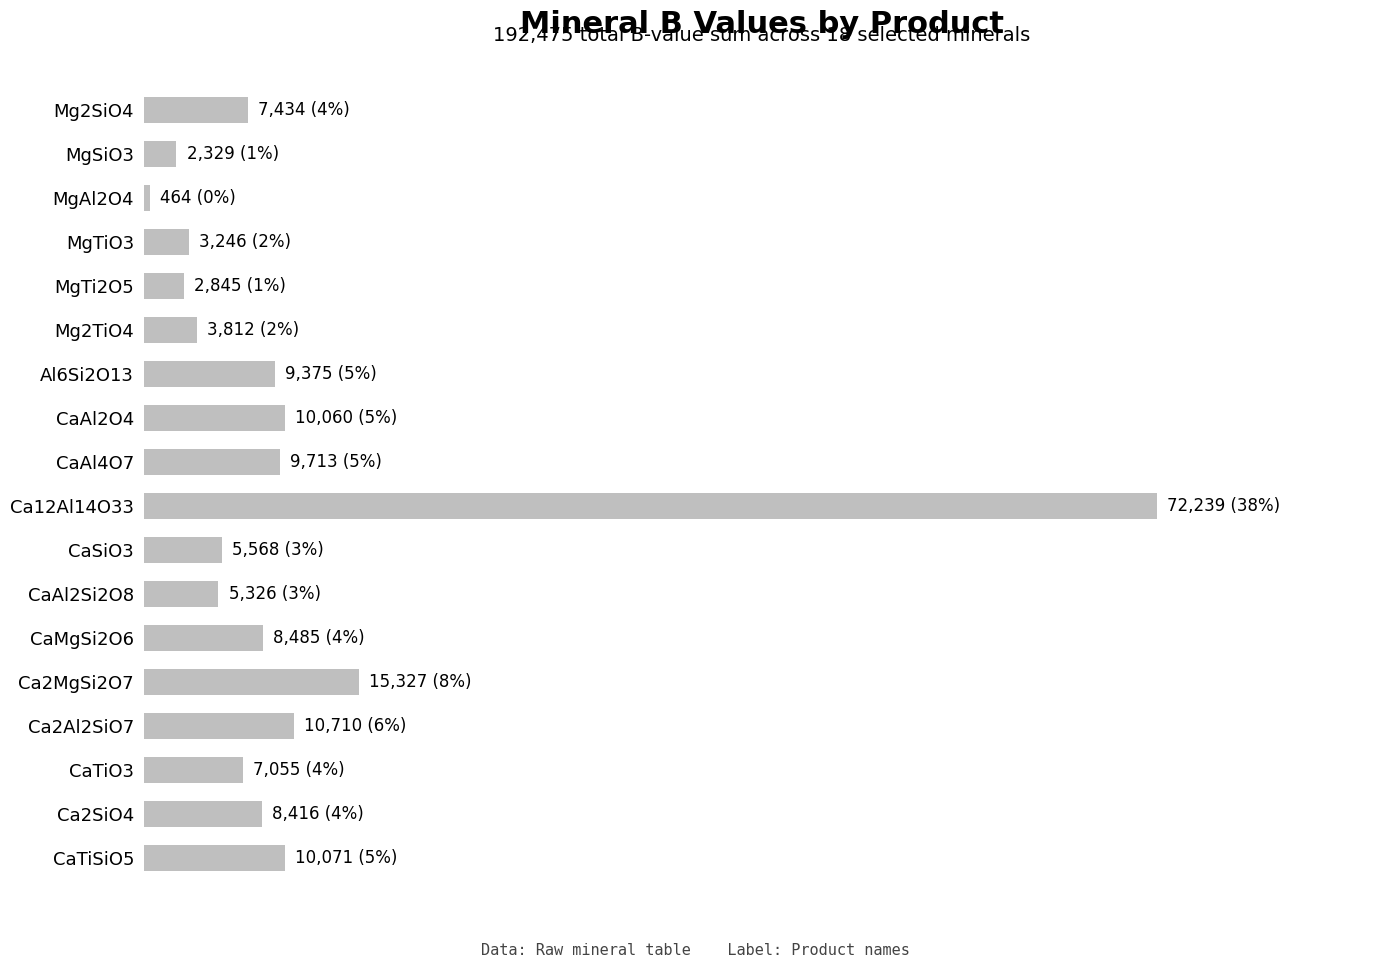

How many data points are less than 8416?

9